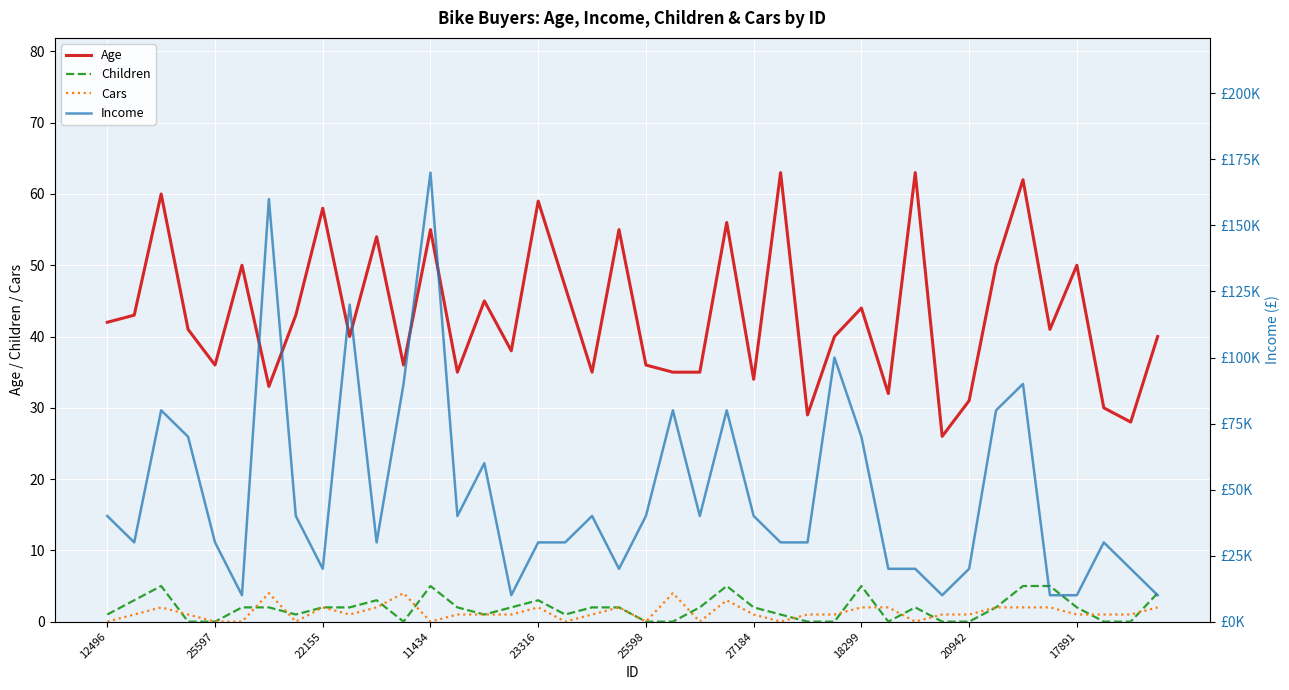

True or false: Cars and Age intersect in this chart.

False